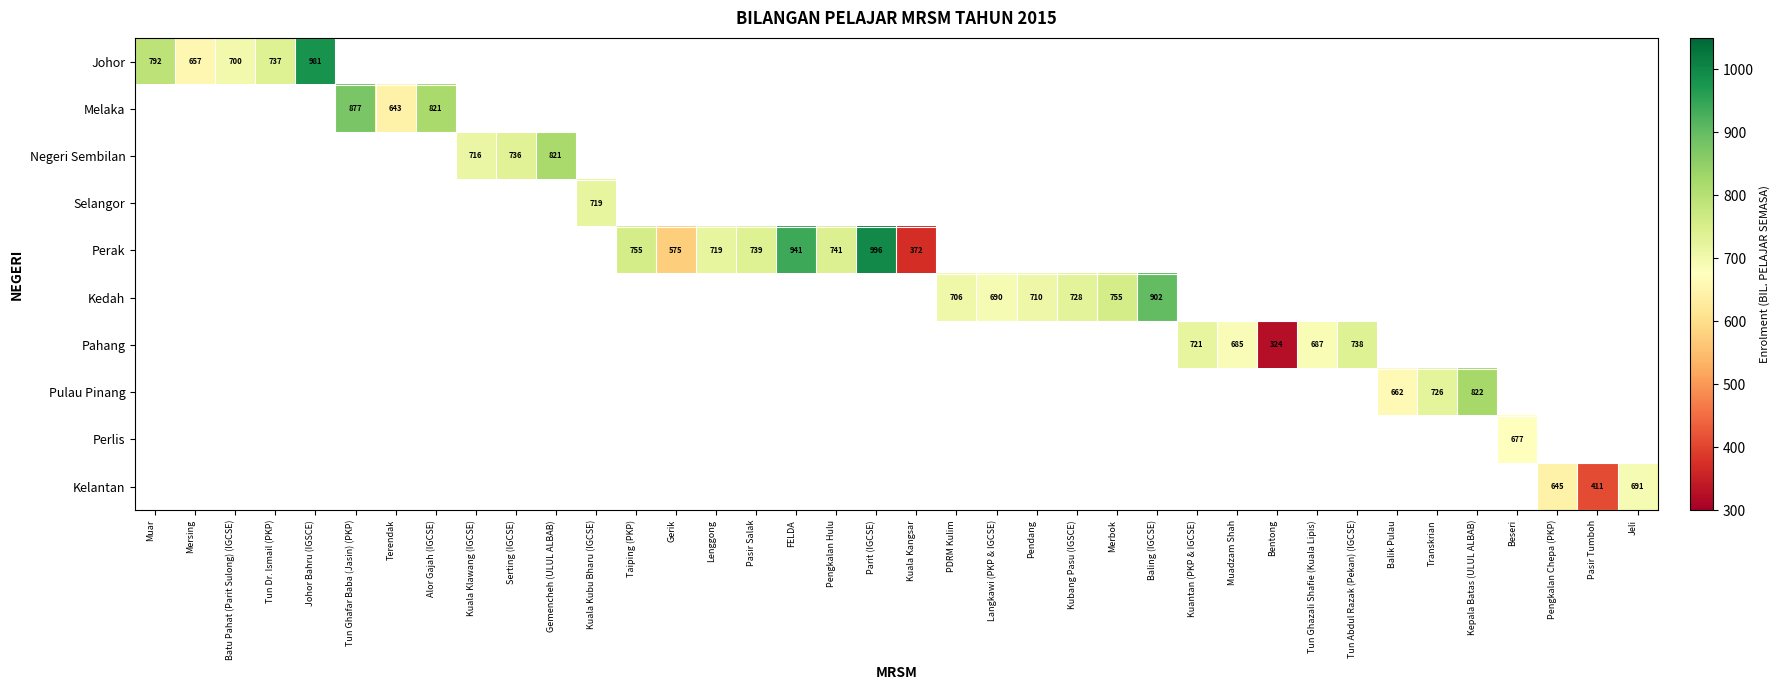

Is the value of Perak at Kepala Batas (ULUL ALBAB) greater than the value of Pahang at Tun Abdul Razak (Pekan) (IGCSE)?

No